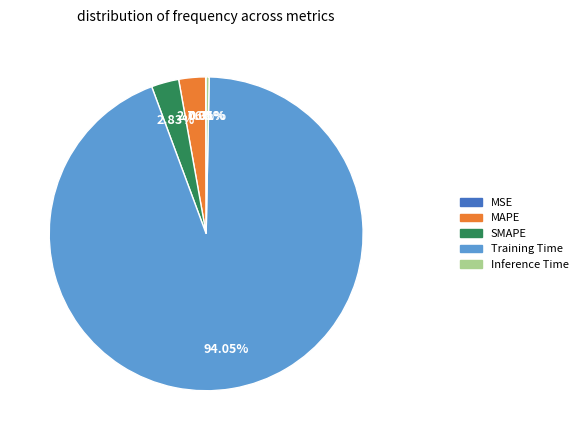

What is the largest slice in the pie chart?

Training Time